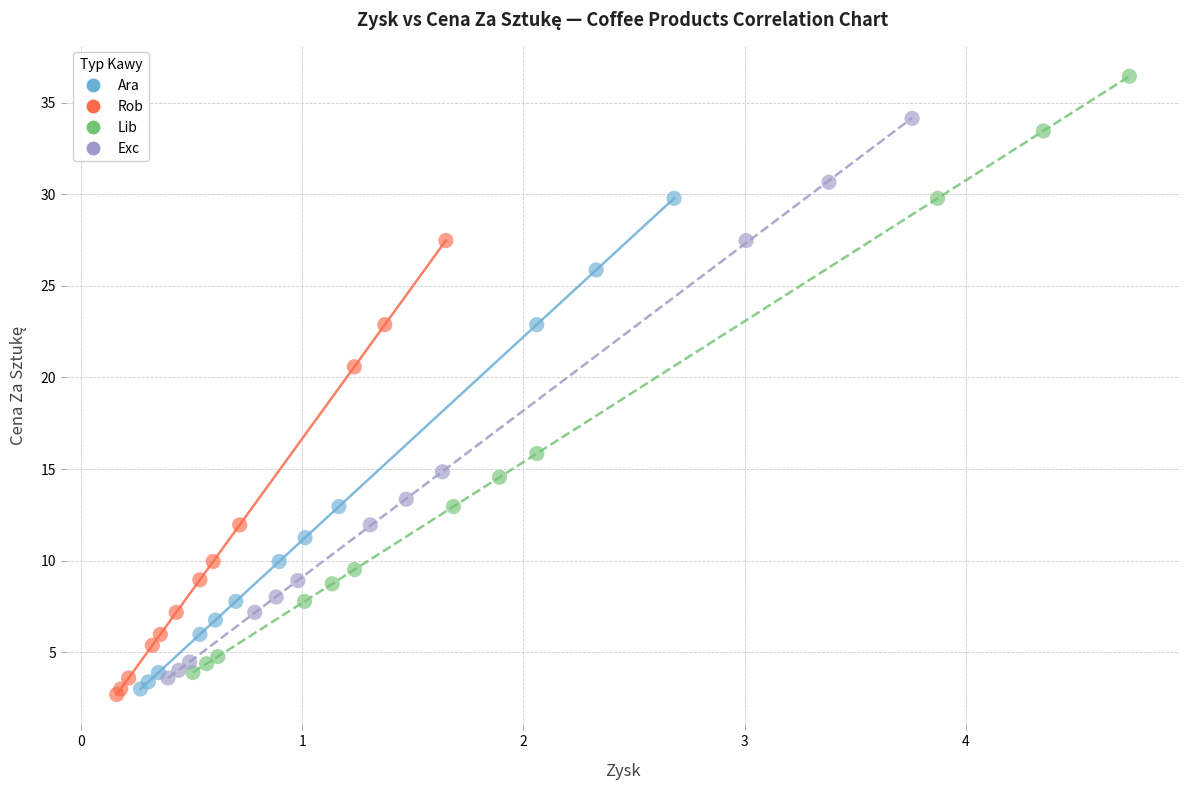

Which series has the largest Y range (max minus min)?

Lib